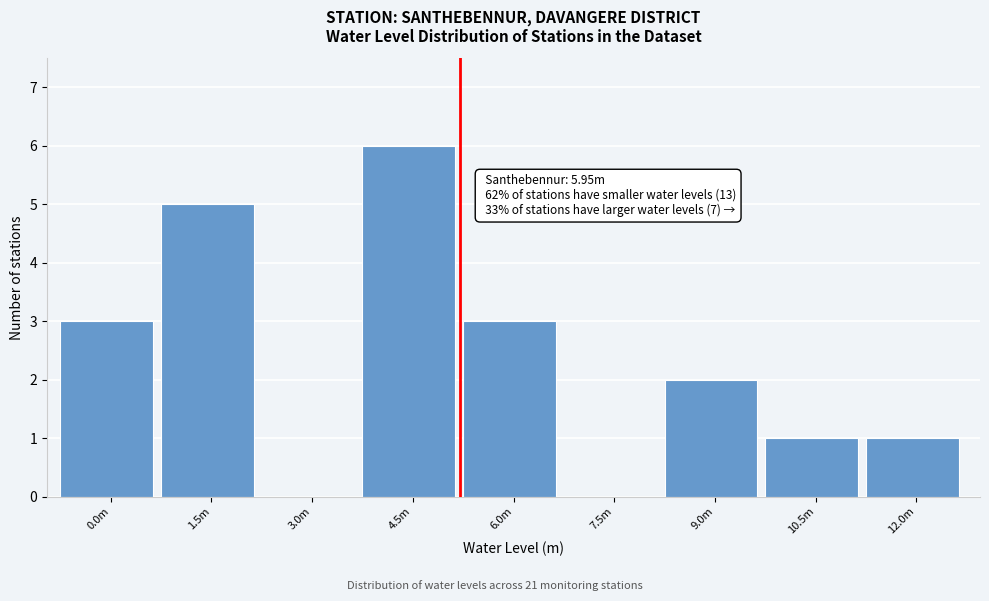

Is it true that the value at 0.0m is 1?

False